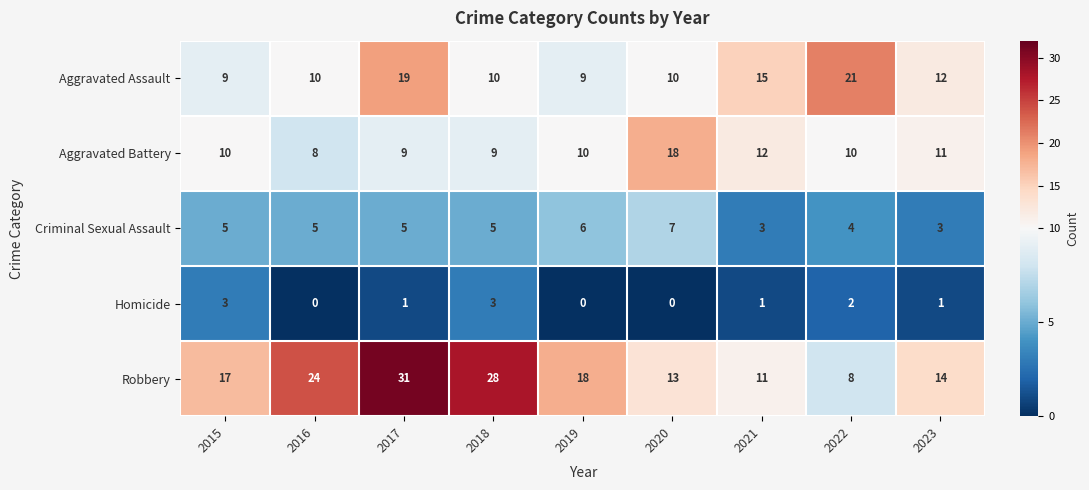

What is the difference between the highest and lowest values at 2019?

18